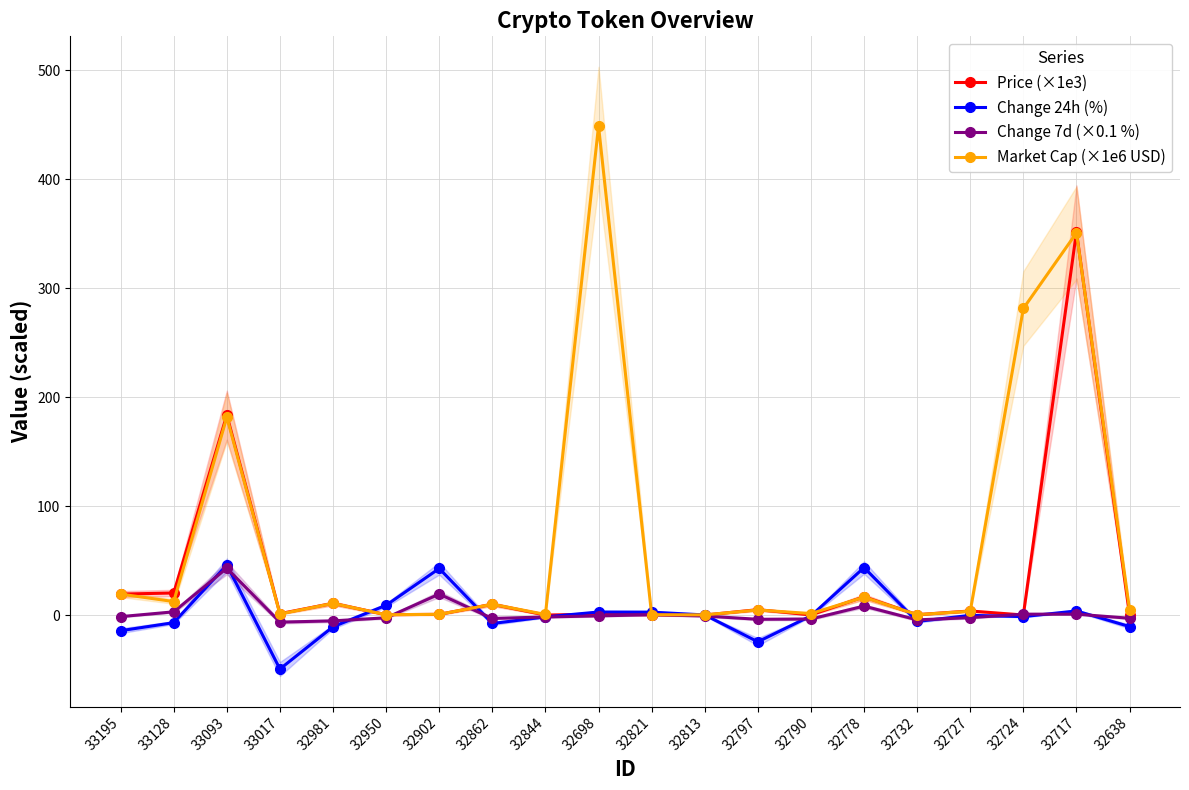

Does the chart display data point markers on the line(s)?

Yes